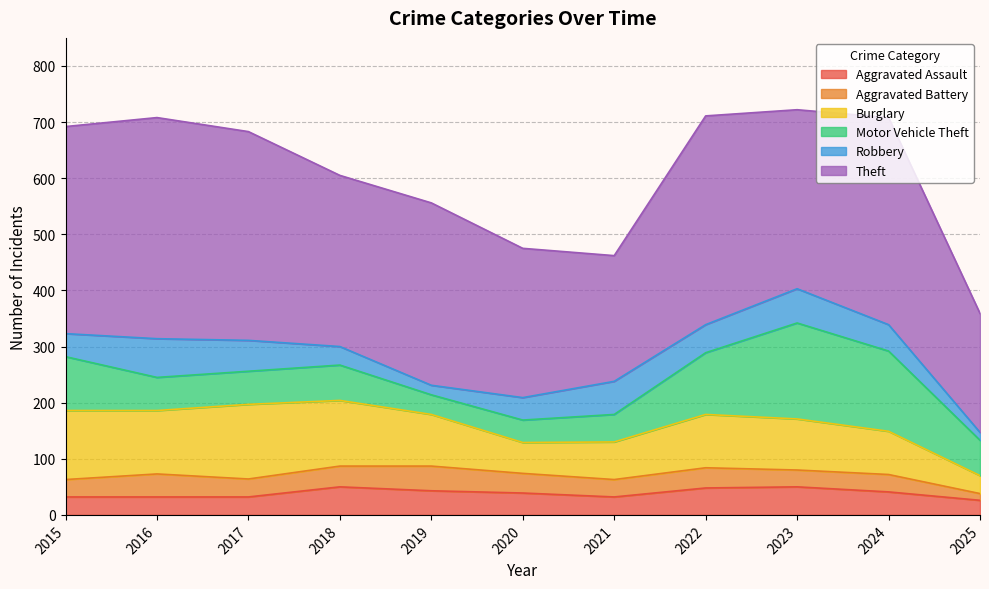

Where does the Burglary series first go above 92?

2015